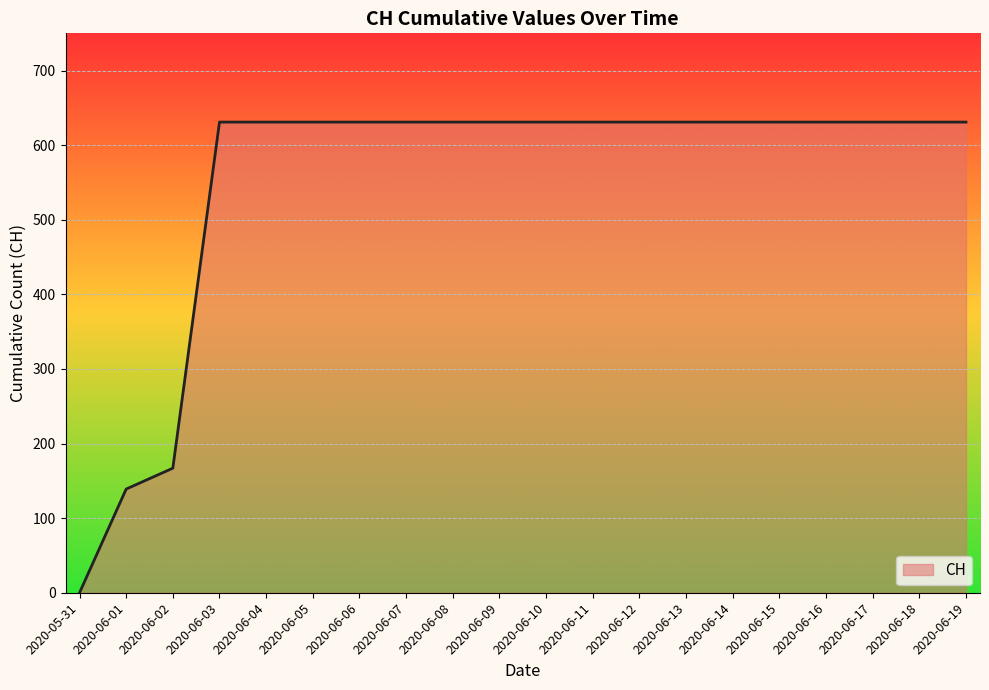

The value at 2020-06-03 is 631. True or false?

True